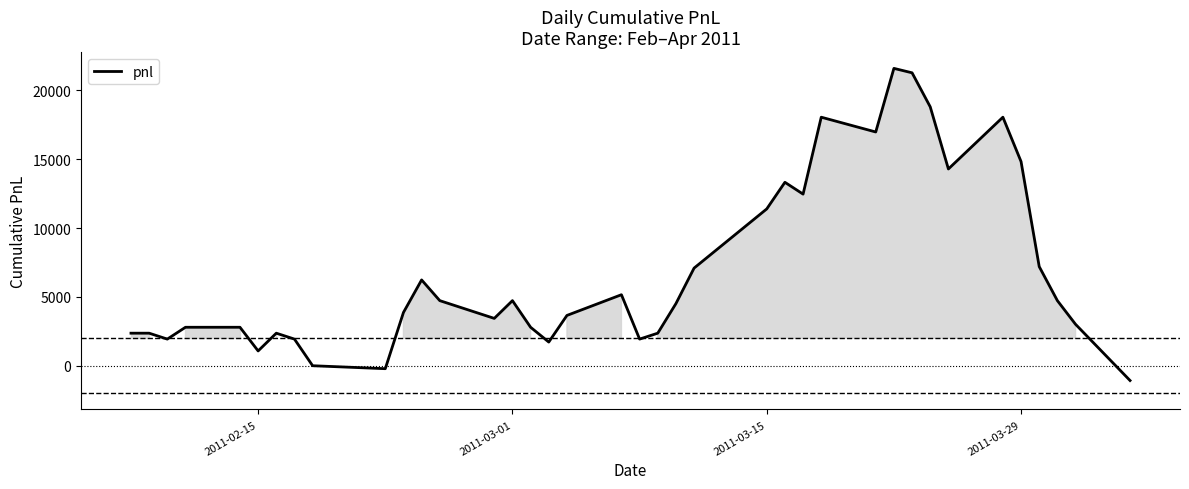

How many distinct data groups are displayed?

1